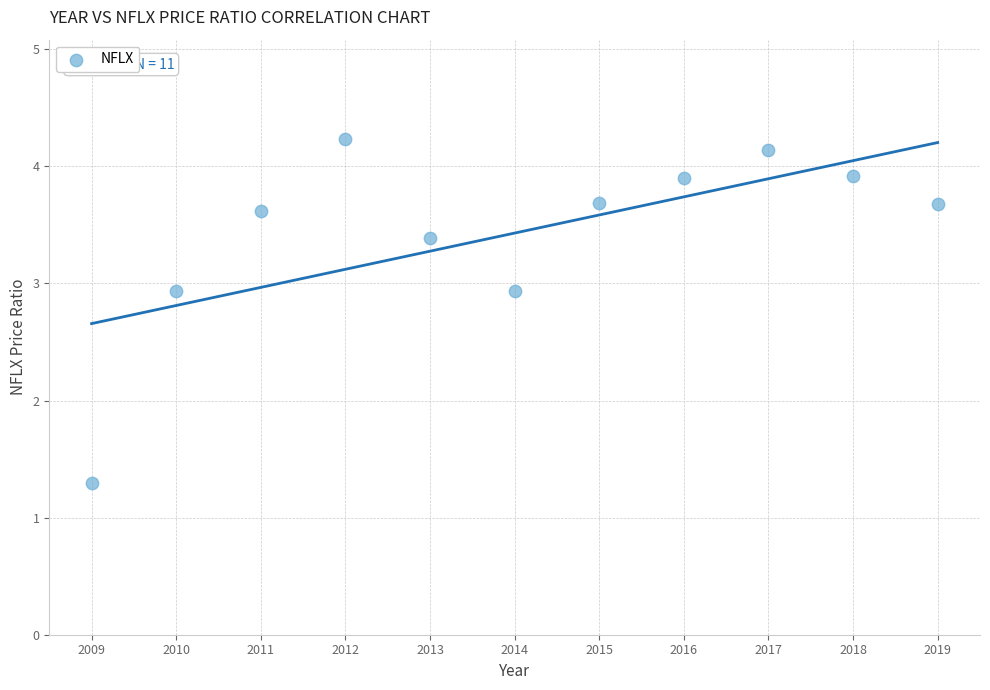

What Y value in the scatter plot is closest to 2?

1.3